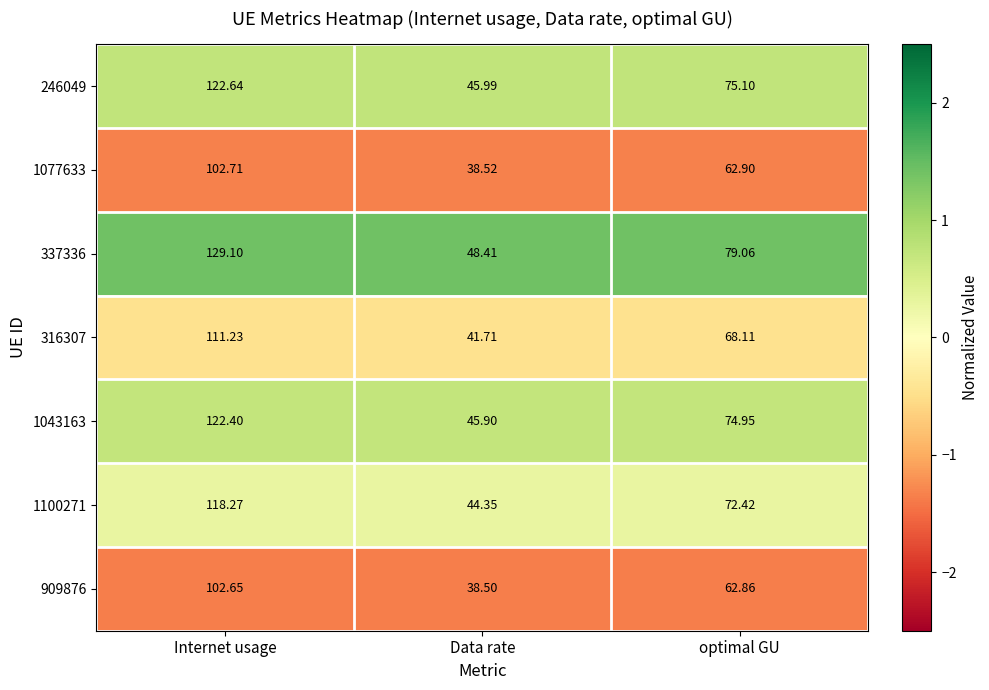

At which label is 909876 closest to 70?

optimal GU